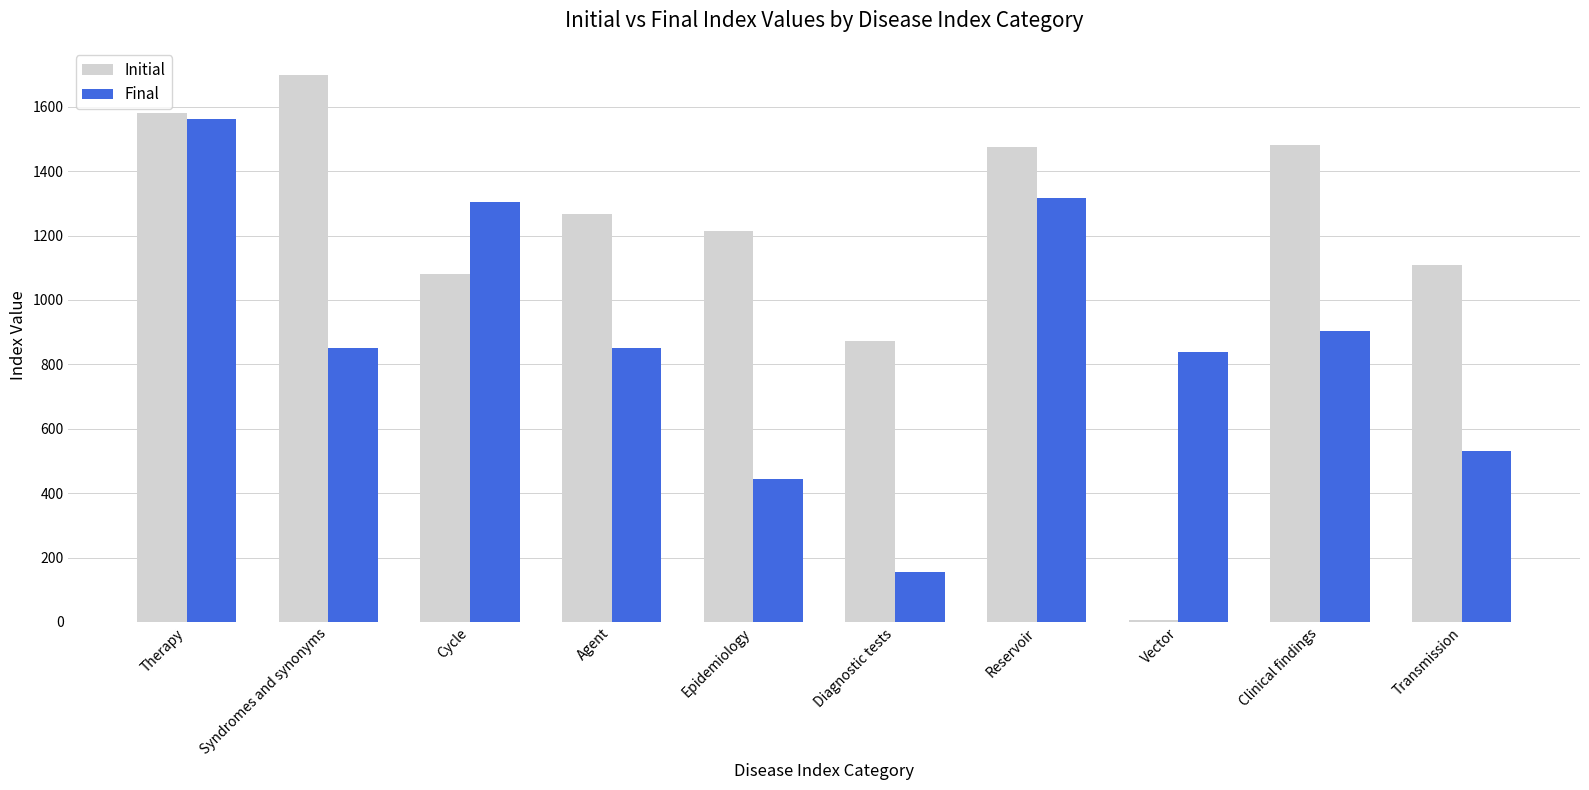

How many distinct data groups are displayed?

2